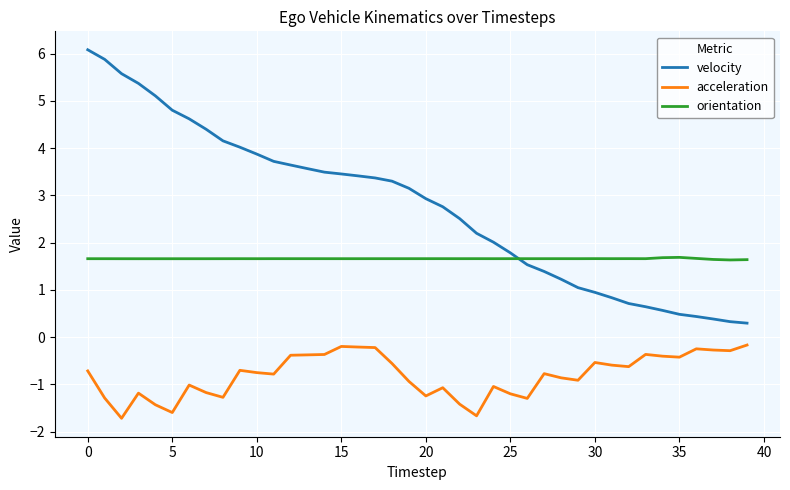

List the series in order of their overall mean, lowest first.

acceleration, orientation, velocity